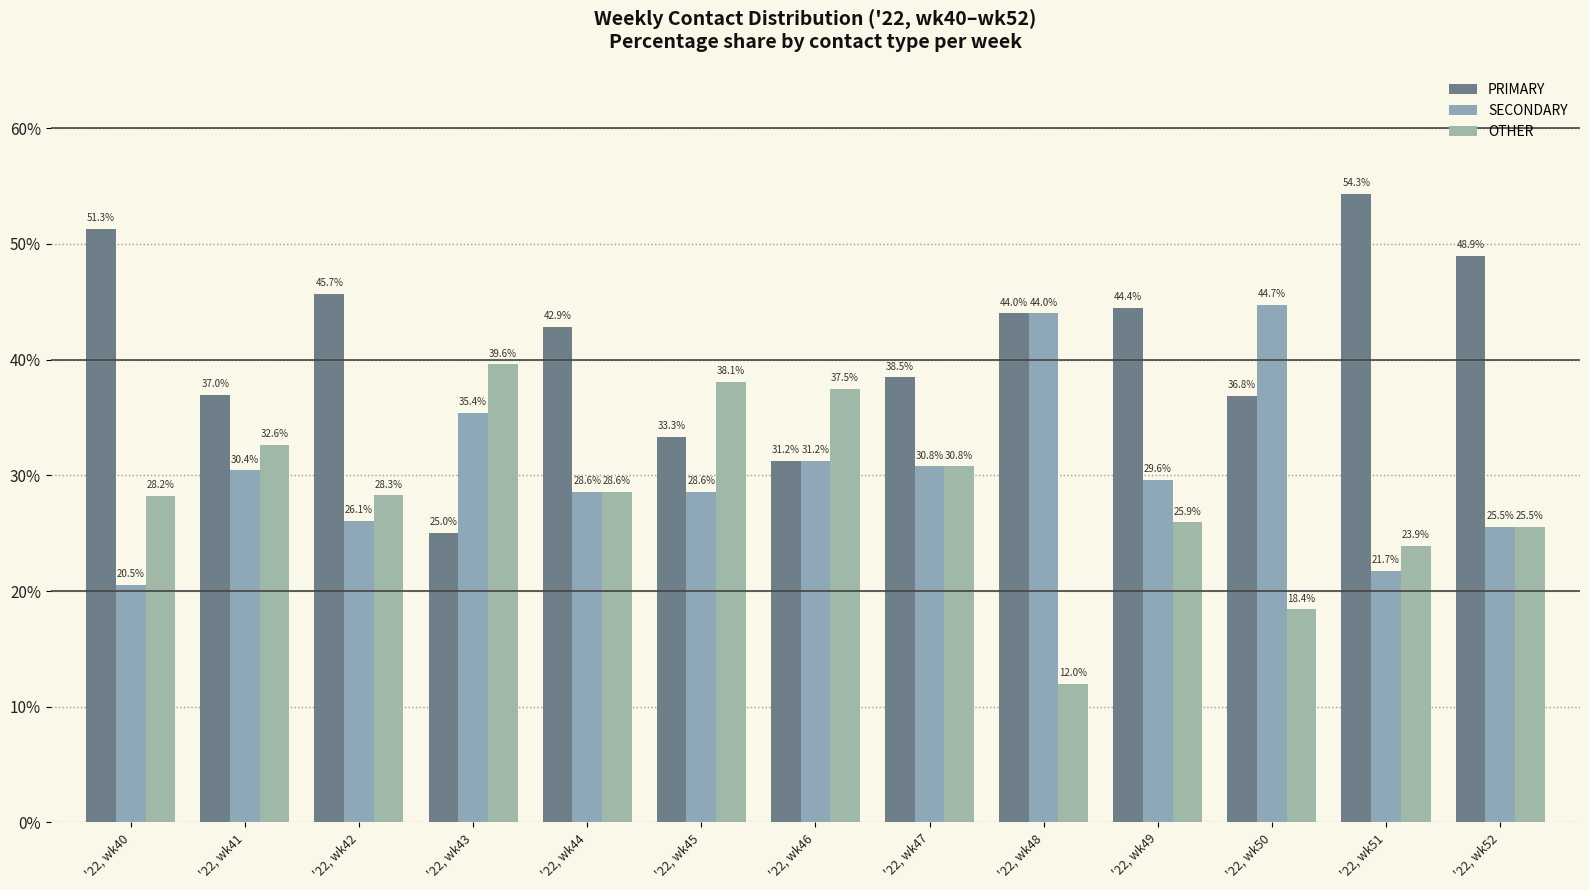

What is the sum of the OTHER values at '22, wk51 and '22, wk47?

54.7